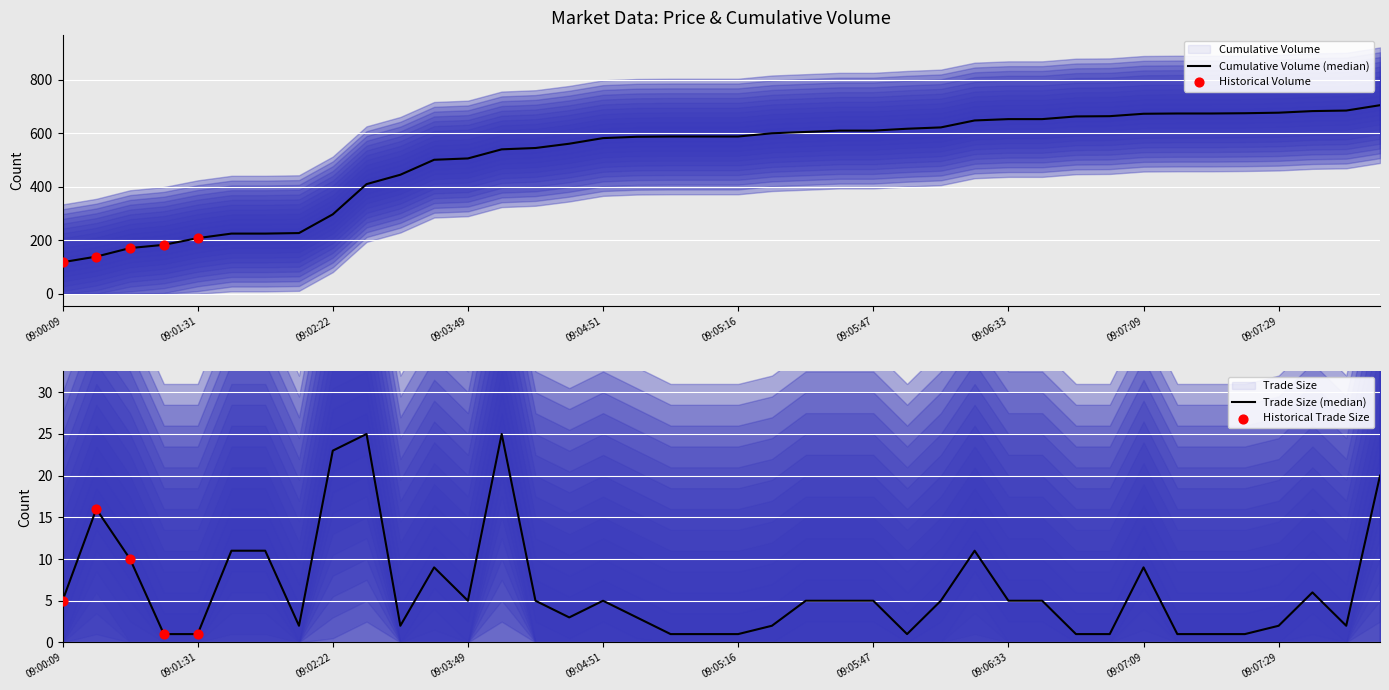

What is the total value across all series at 09:02:53?

435